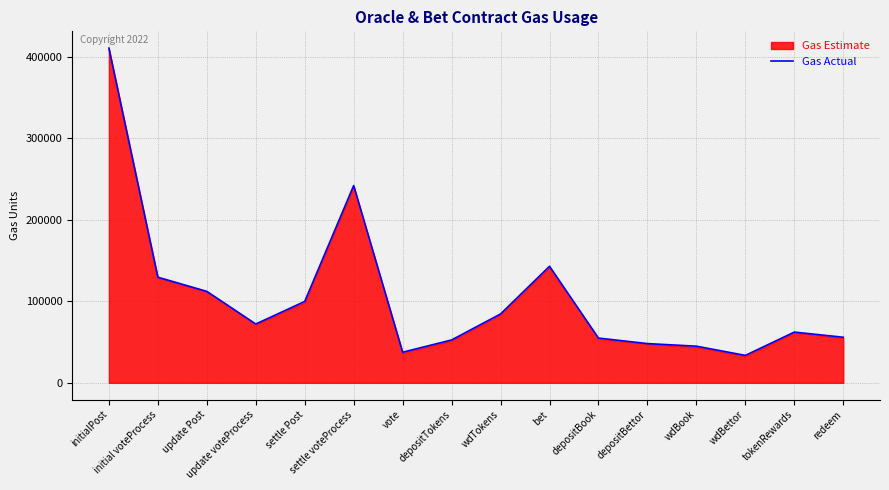

Where does the data first go above 72115?

initialPost